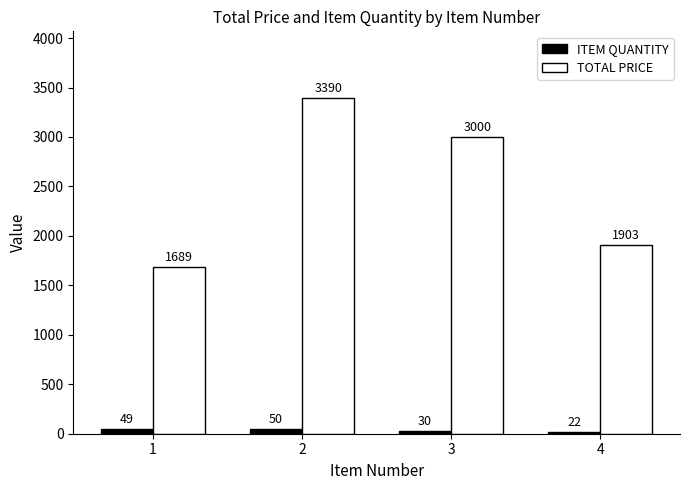

What are all the series names shown in the legend?

ITEM QUANTITY, TOTAL PRICE